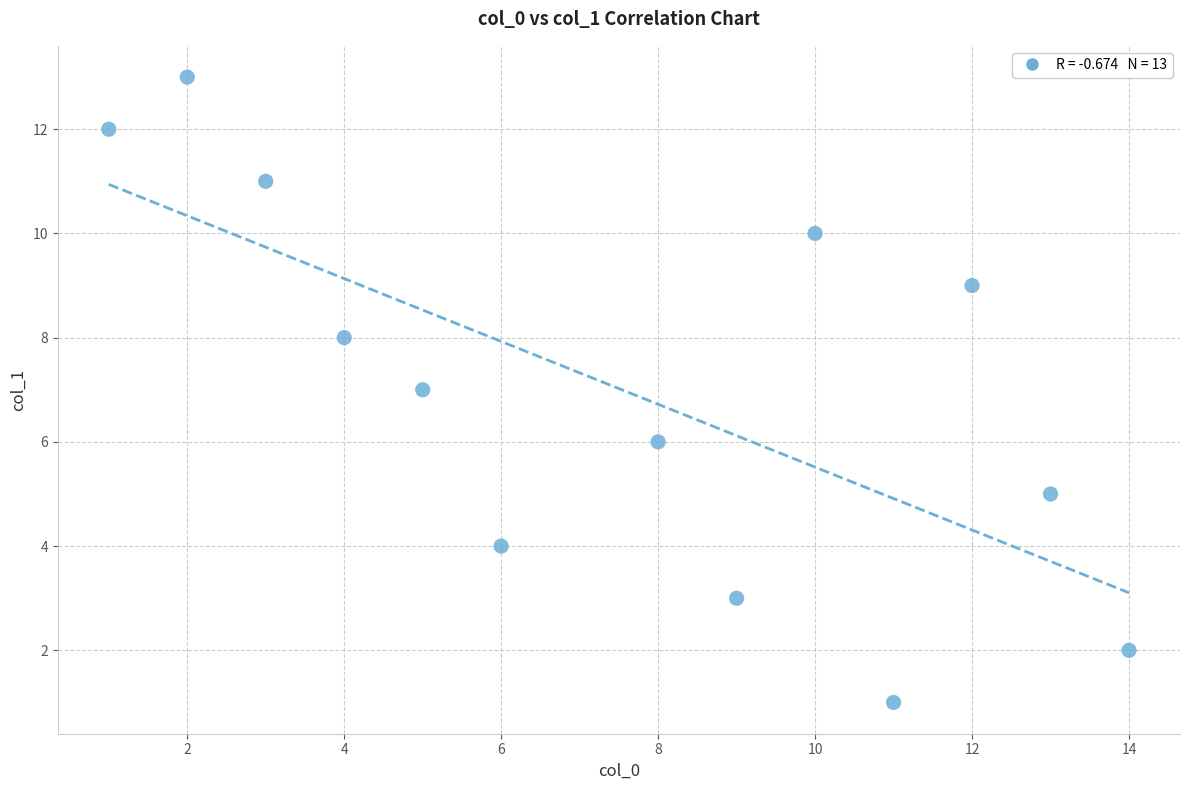

What is the range of Y values (max minus min)?

12